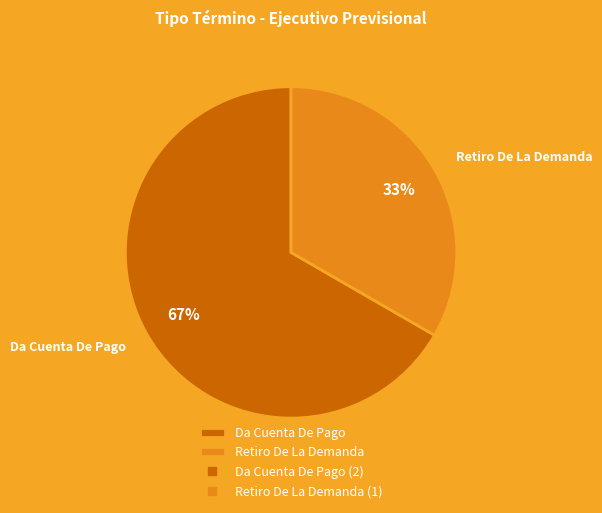

Is there a majority slice in this chart?

Yes